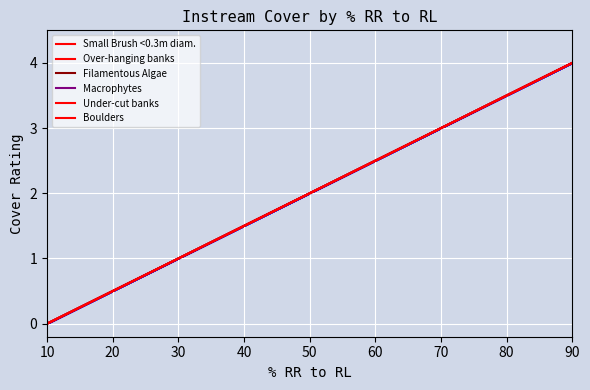

What is the sum of all Filamentous Algae values?

10